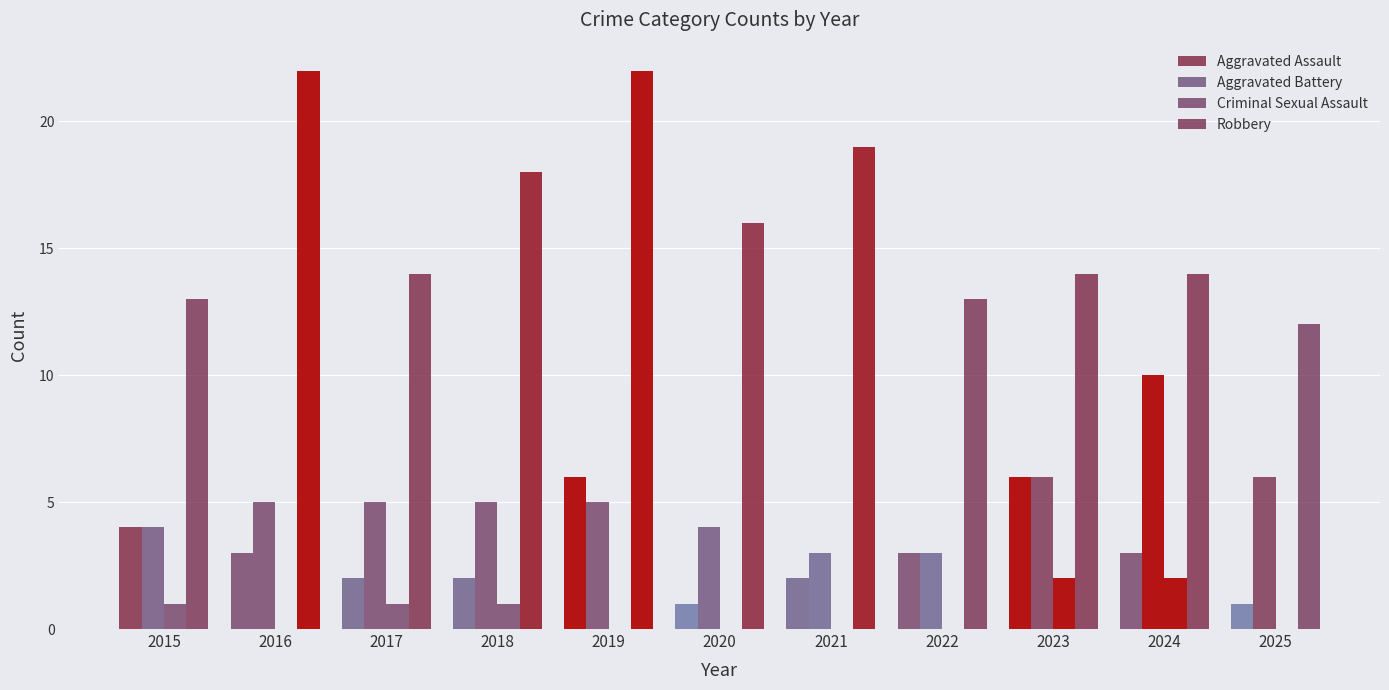

True or false: Aggravated Battery has a value of 9 at 2016.

False